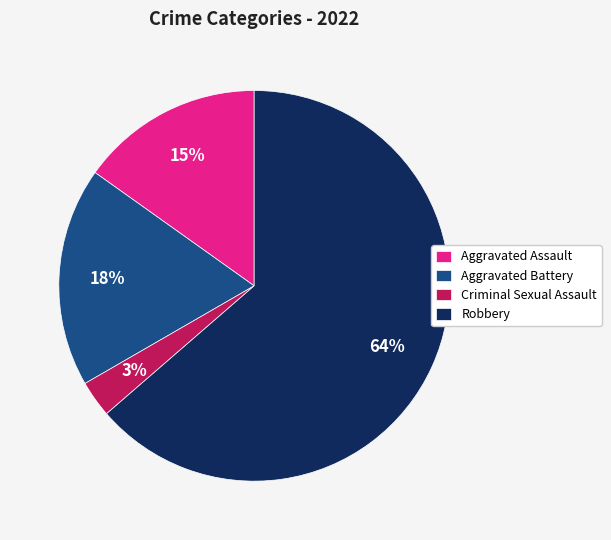

Is there a majority slice in this chart?

Yes